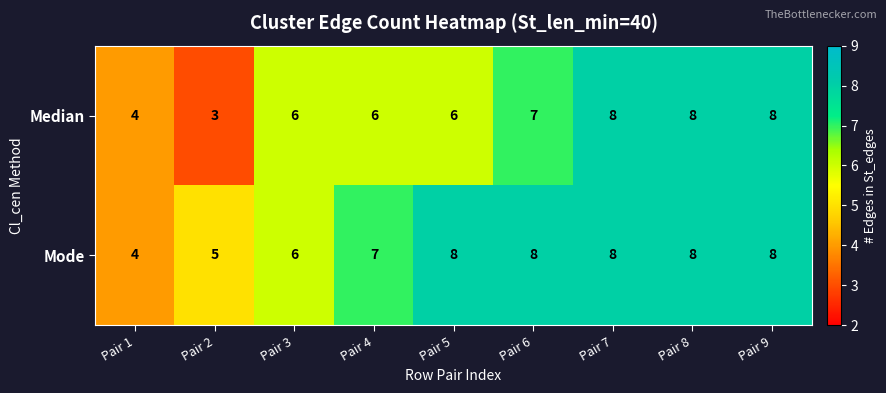

What value does the Mode series have at Pair 7?

8